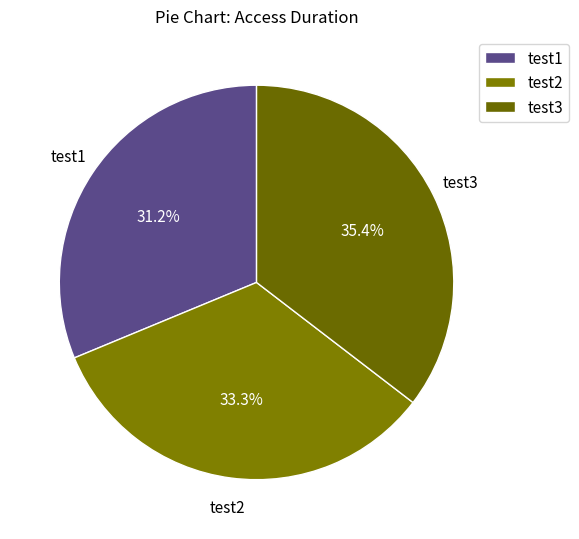

Do test1 and test3 together represent more than half of the pie?

Yes